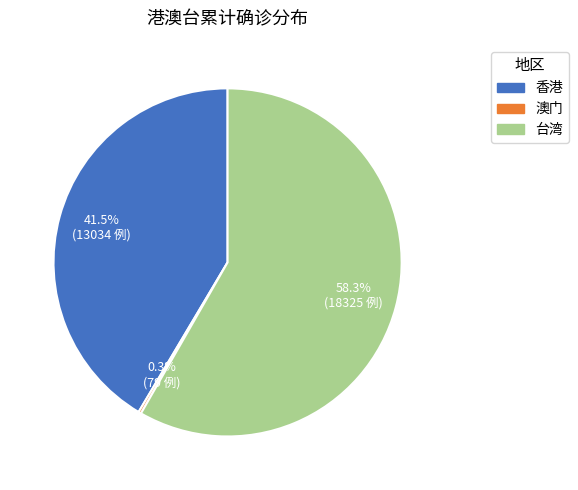

Between 香港 and 台湾, which is larger?

台湾